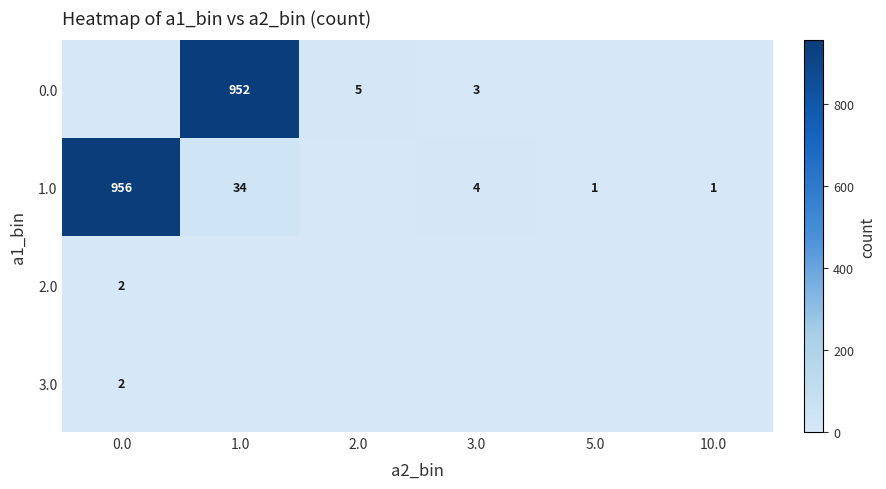

Is it true that 0.0 equals 2 at 2.0?

False